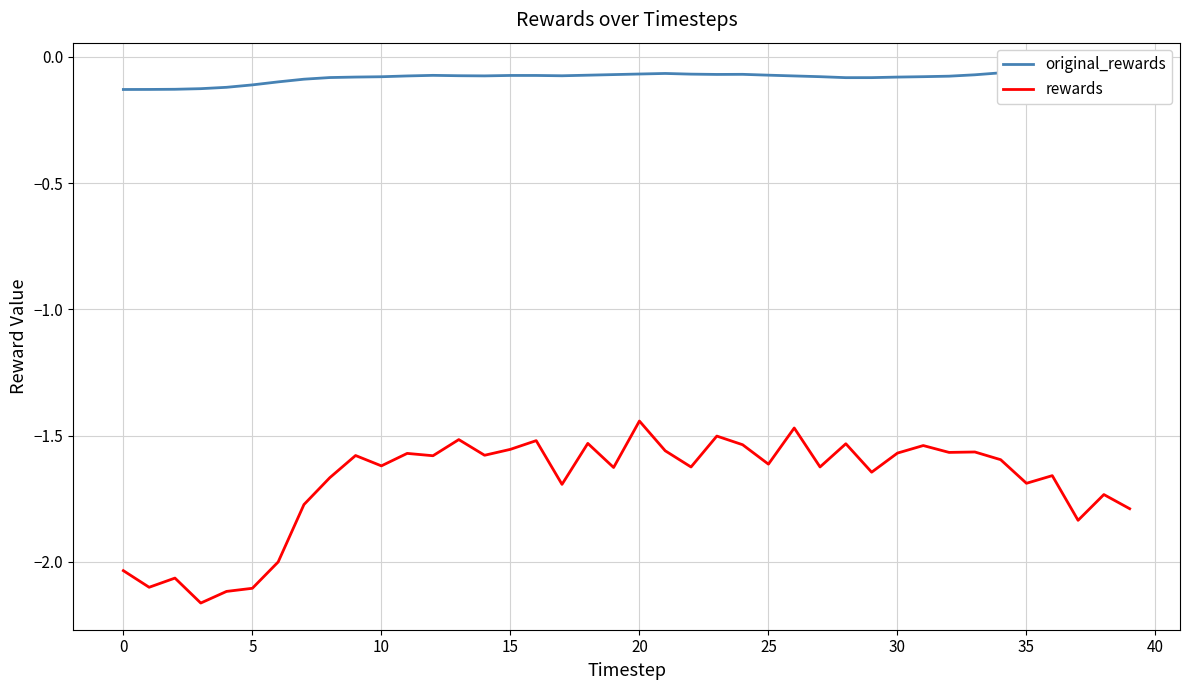

Where is original_rewards nearest to the value 0?

36